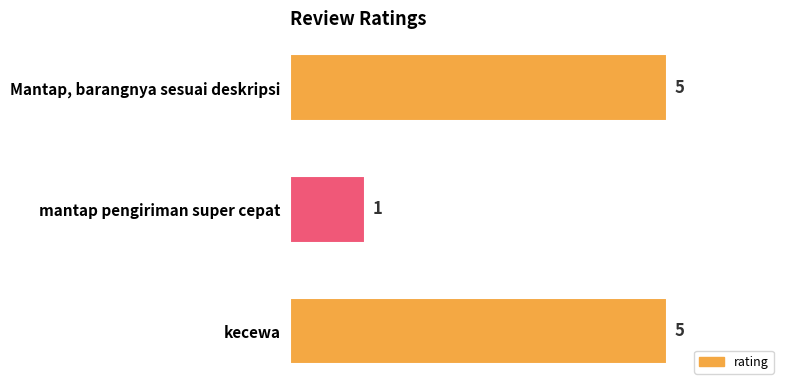

What is the ratio of the value at Mantap, barangnya sesuai deskripsi to the value at kecewa?

1.0